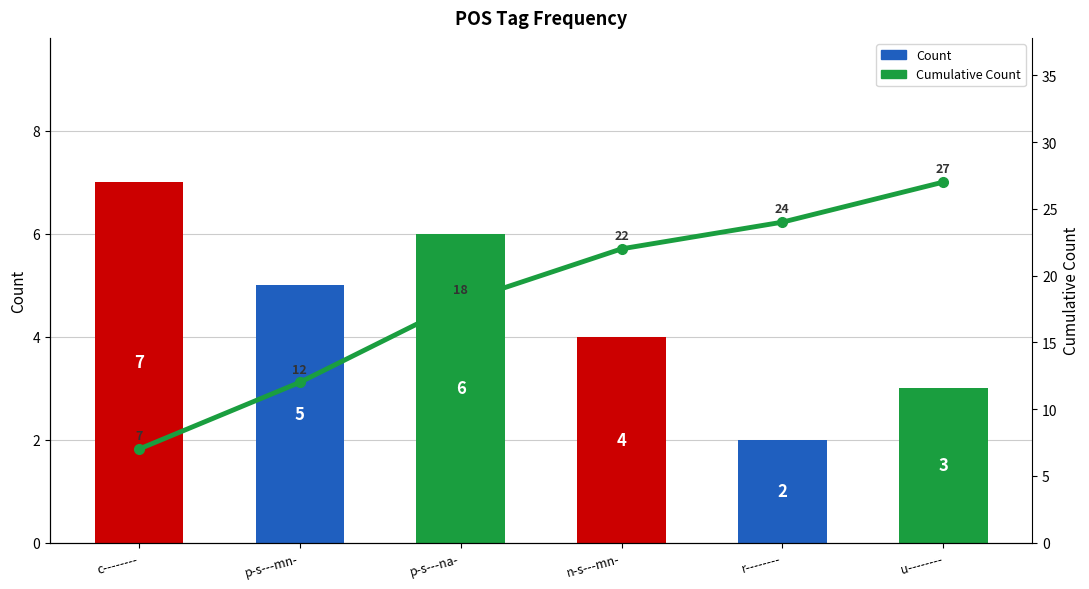

What is the average value of the Count series?

4